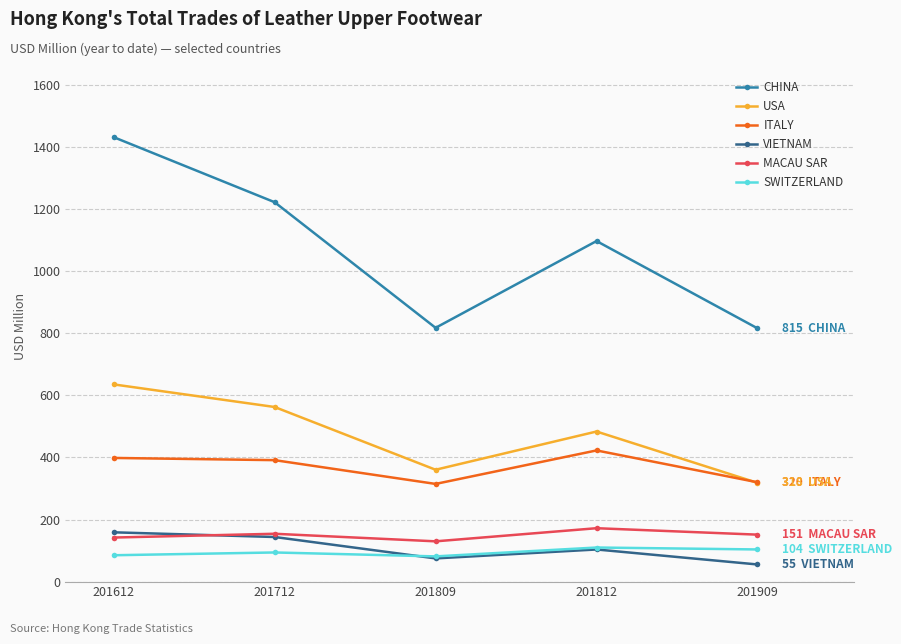

What is the total value across all series at 201812?

2387.4